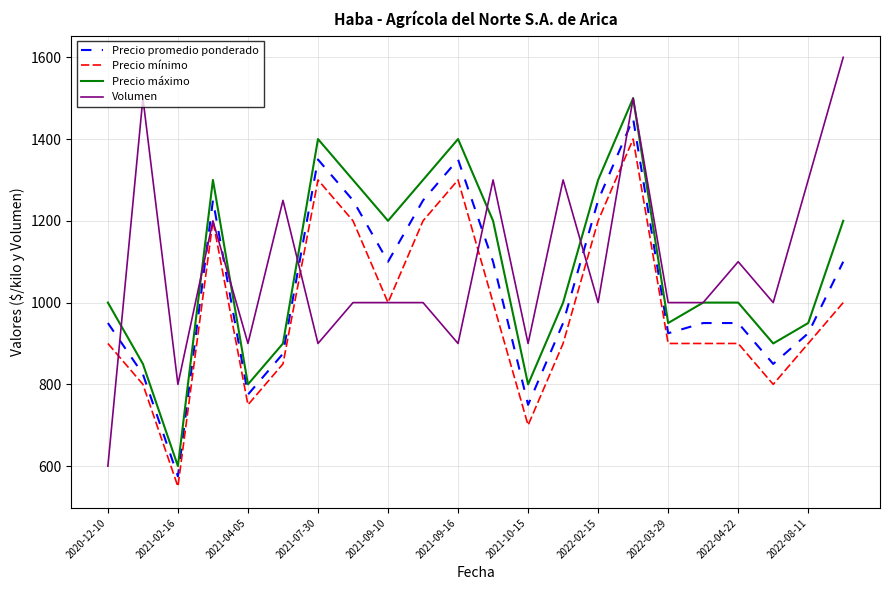

Which series has the largest range (max minus min)?

Volumen